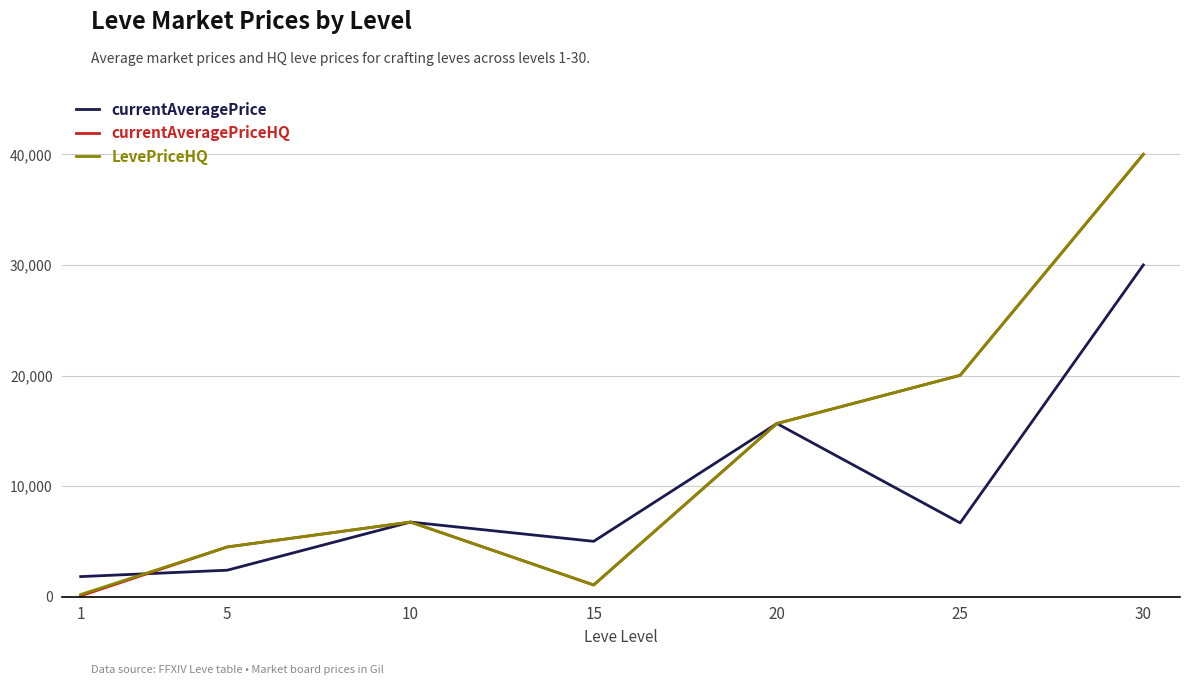

The value of LevePriceHQ at 5 is 1407.2. True or false?

False